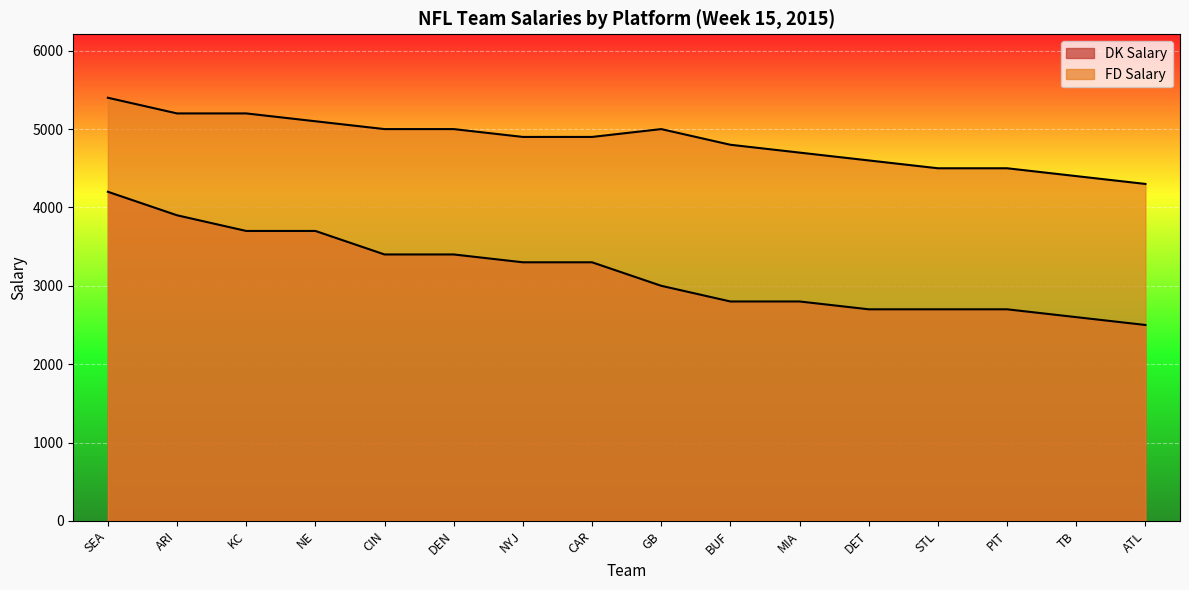

Rank the categories by DK Salary value from lowest to highest.

ATL, TB, DET, STL, PIT, BUF, MIA, GB, NYJ, CAR, CIN, DEN, KC, NE, ARI, SEA